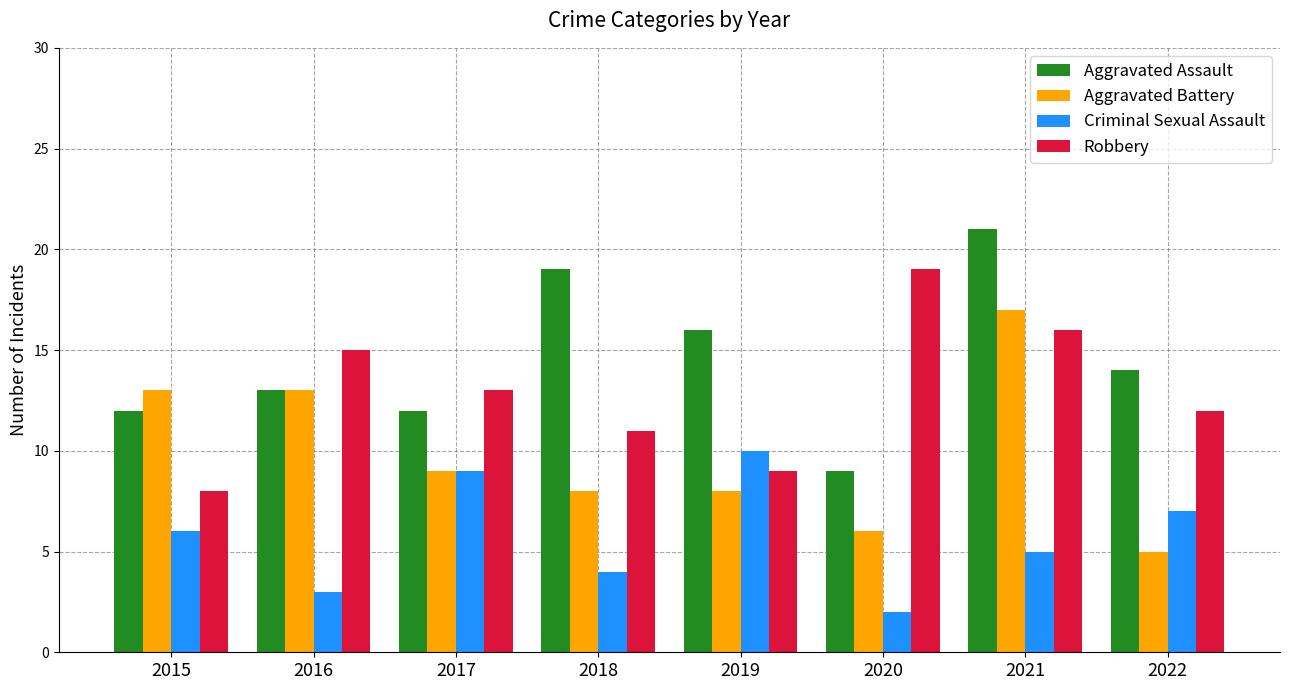

How many Criminal Sexual Assault values are between 4 and 9?

5